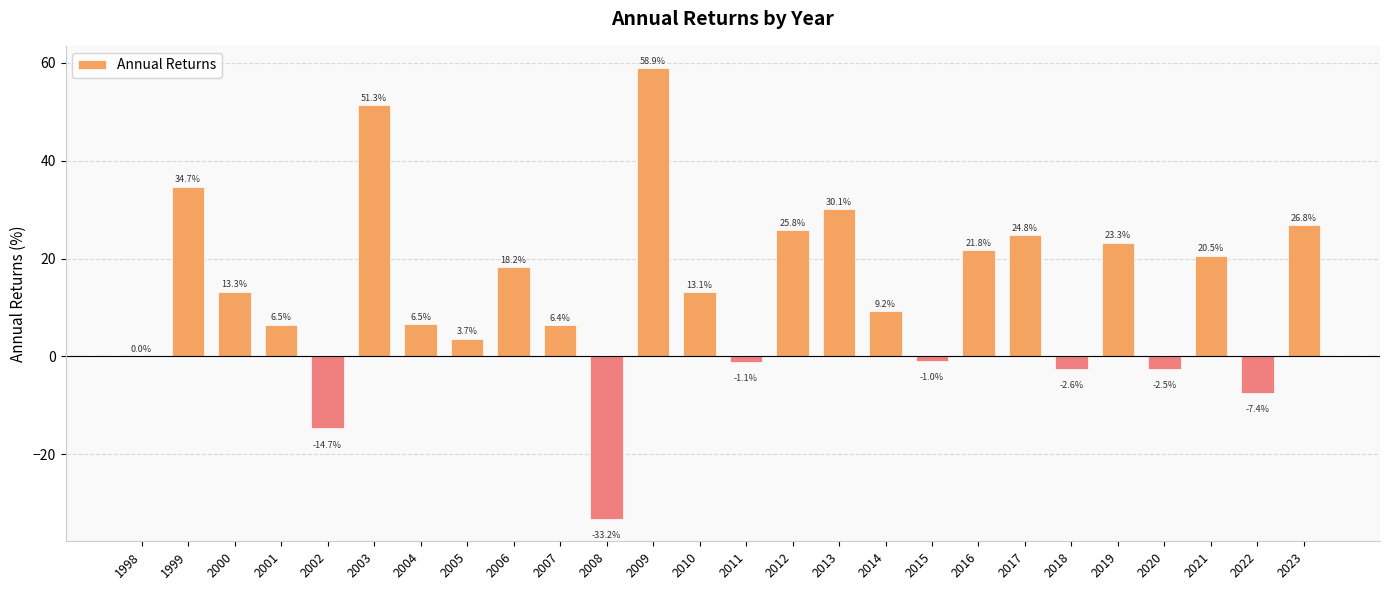

What is the sum of all values?

332.2